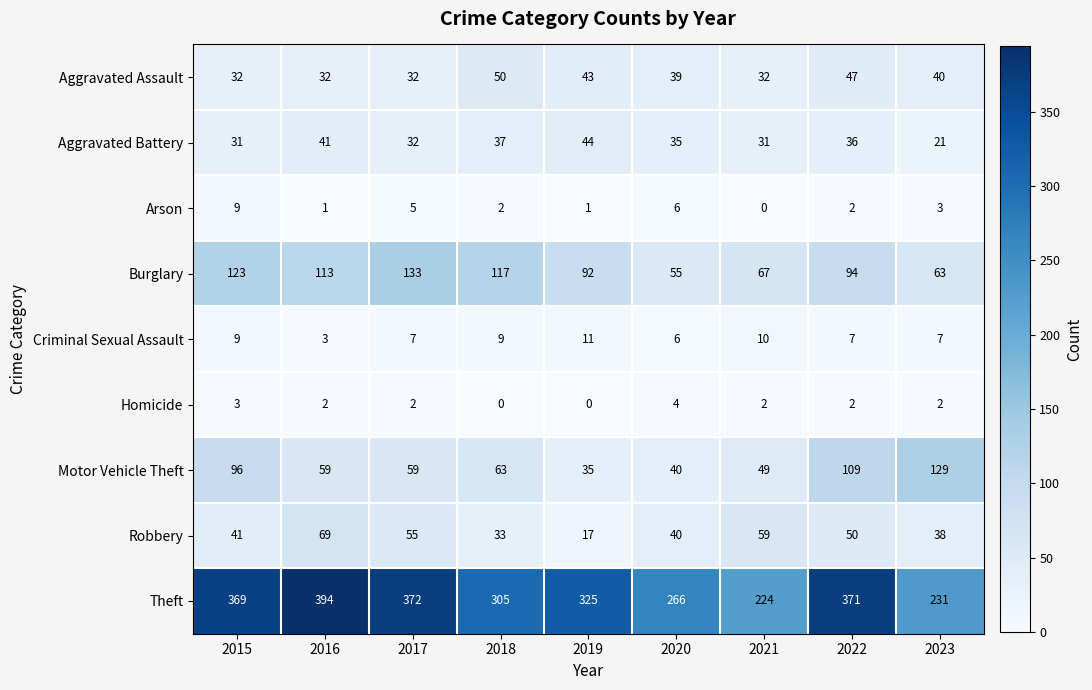

Count the Arson values in the range 1 to 5.

6